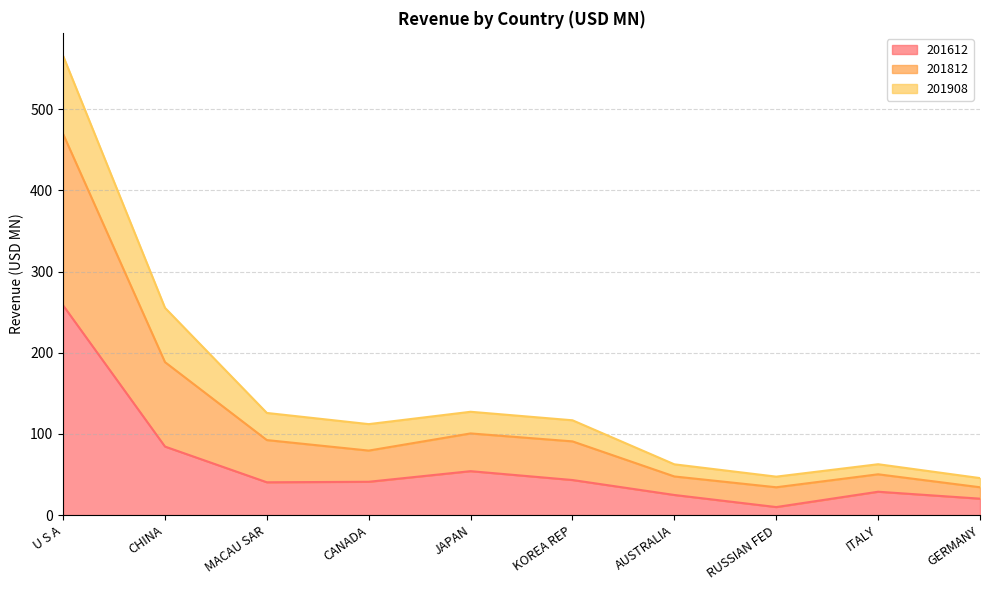

At which category is the sum across all series the highest?

U S A